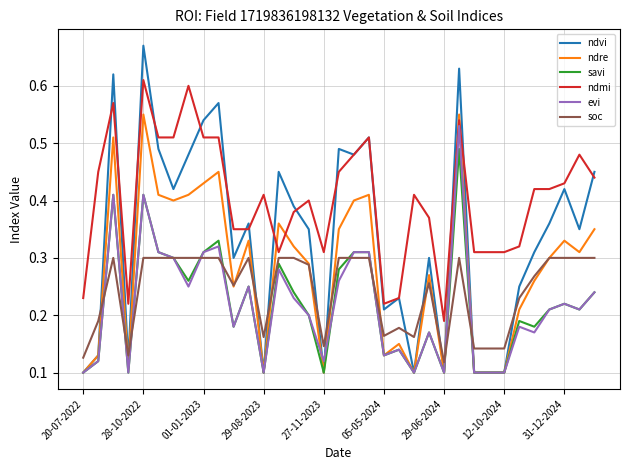

Which series has the largest total across all categories?

ndmi